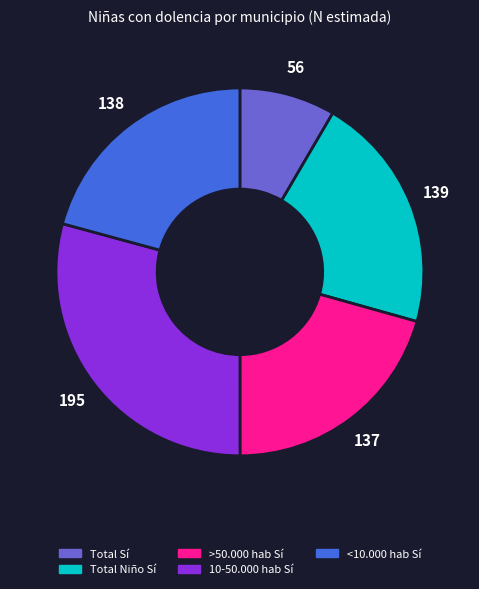

Is the sum of 10-50.000 hab Sí and Total Sí greater than half?

No